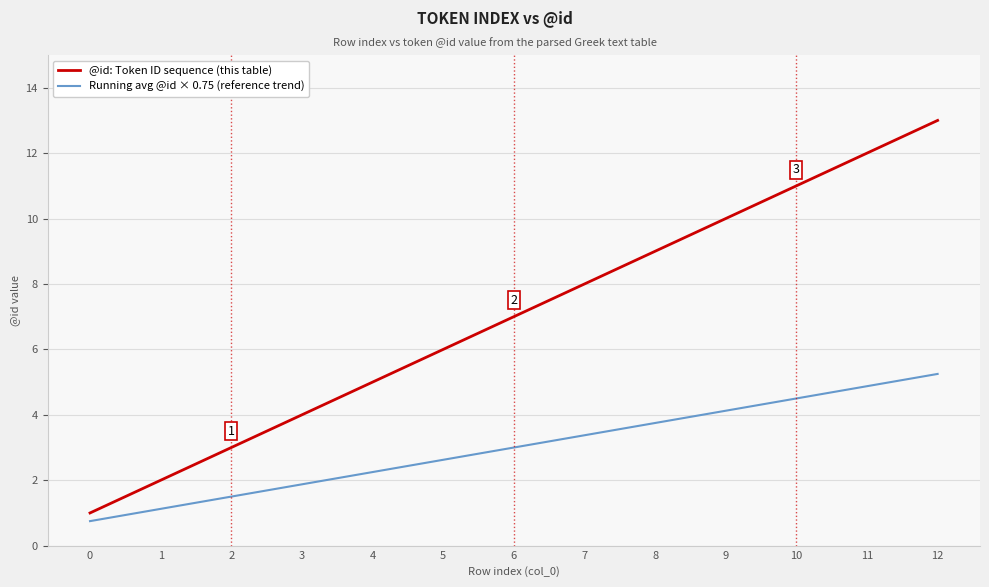

What is the total value across all series at 5?

8.6